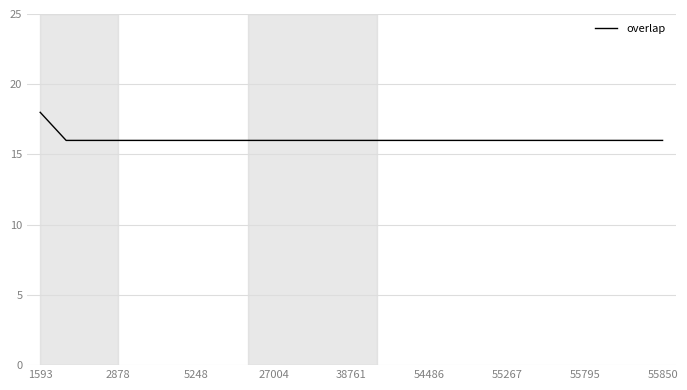

What is the minimum value shown in the chart?

16